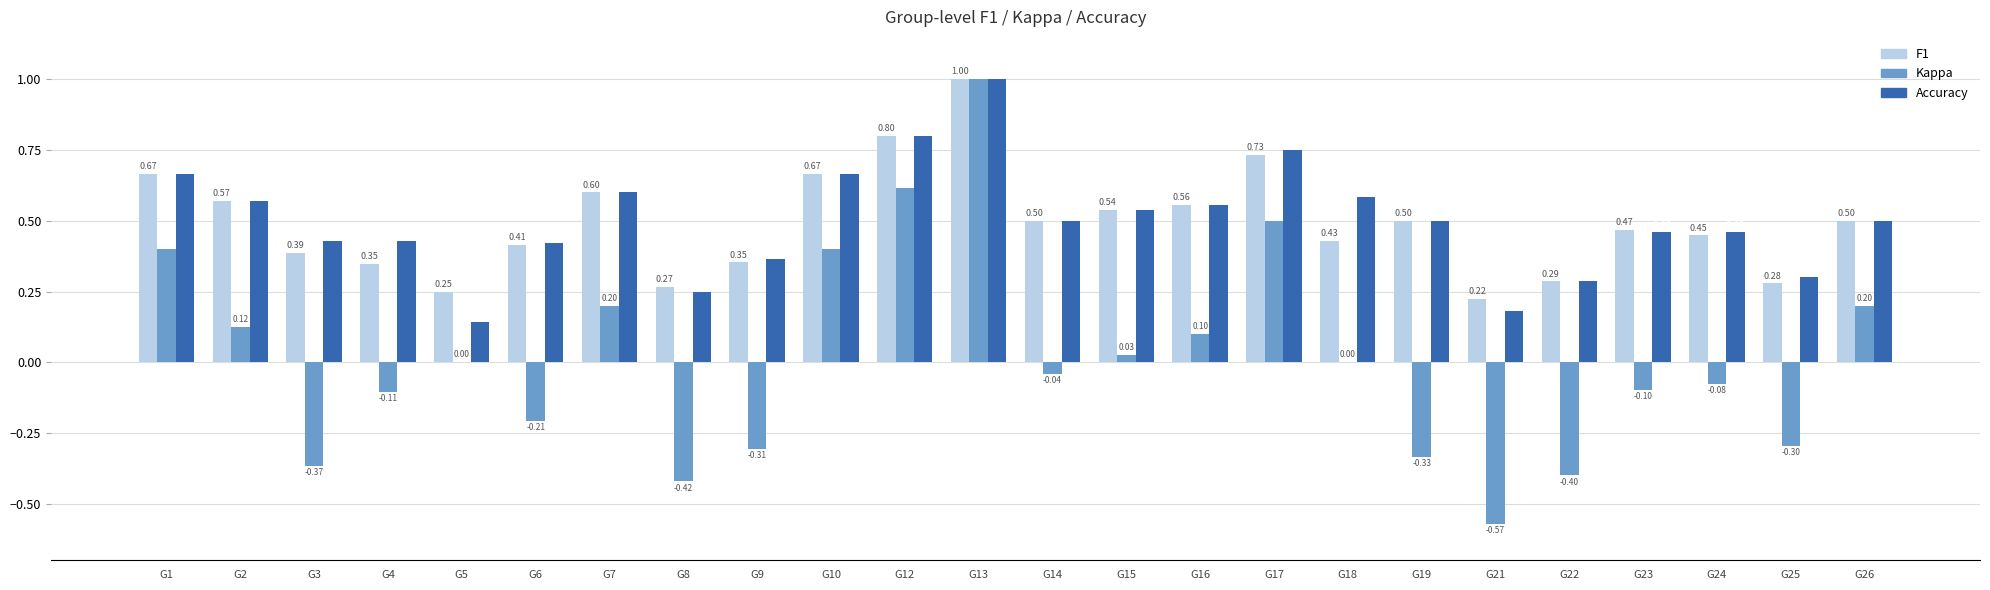

At which category is the sum across all series the highest?

G13